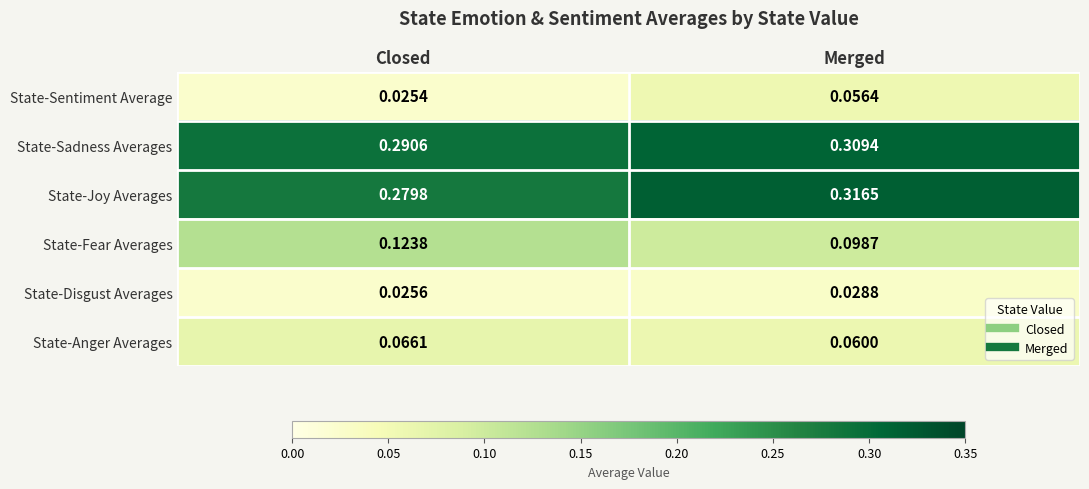

Is the value of State-Sadness Averages at Merged greater than the value of State-Joy Averages at Merged?

No